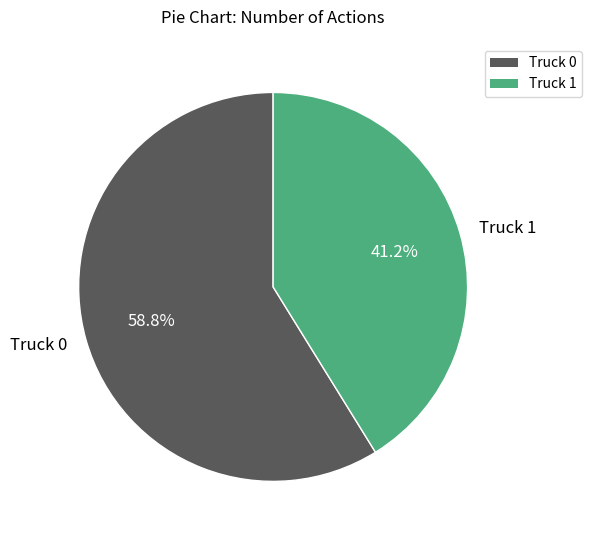

Which category accounts for the majority?

Truck 0